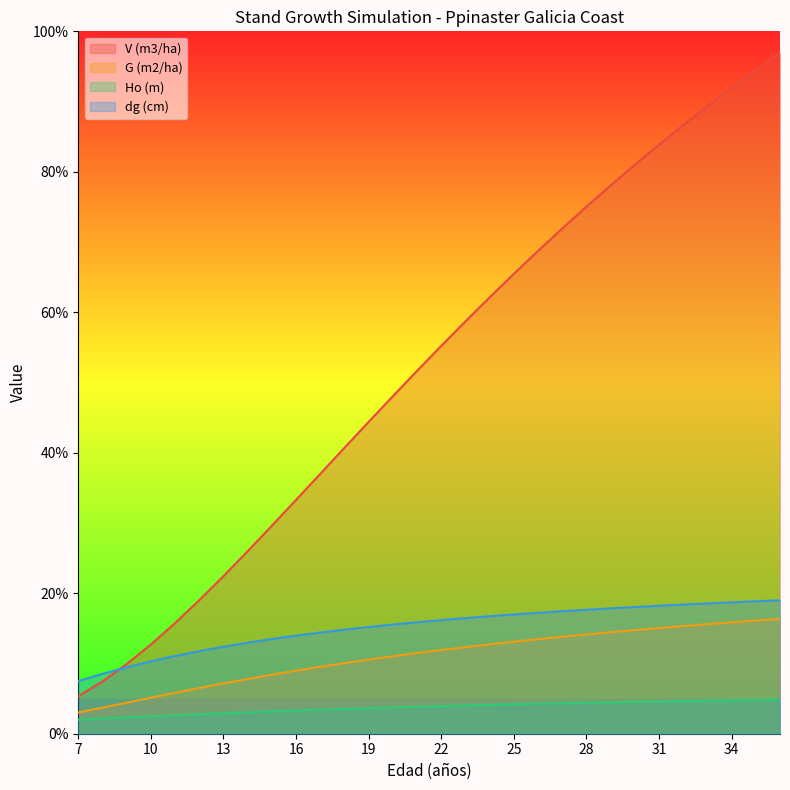

Which series has the largest total across all categories?

V (m3/ha)